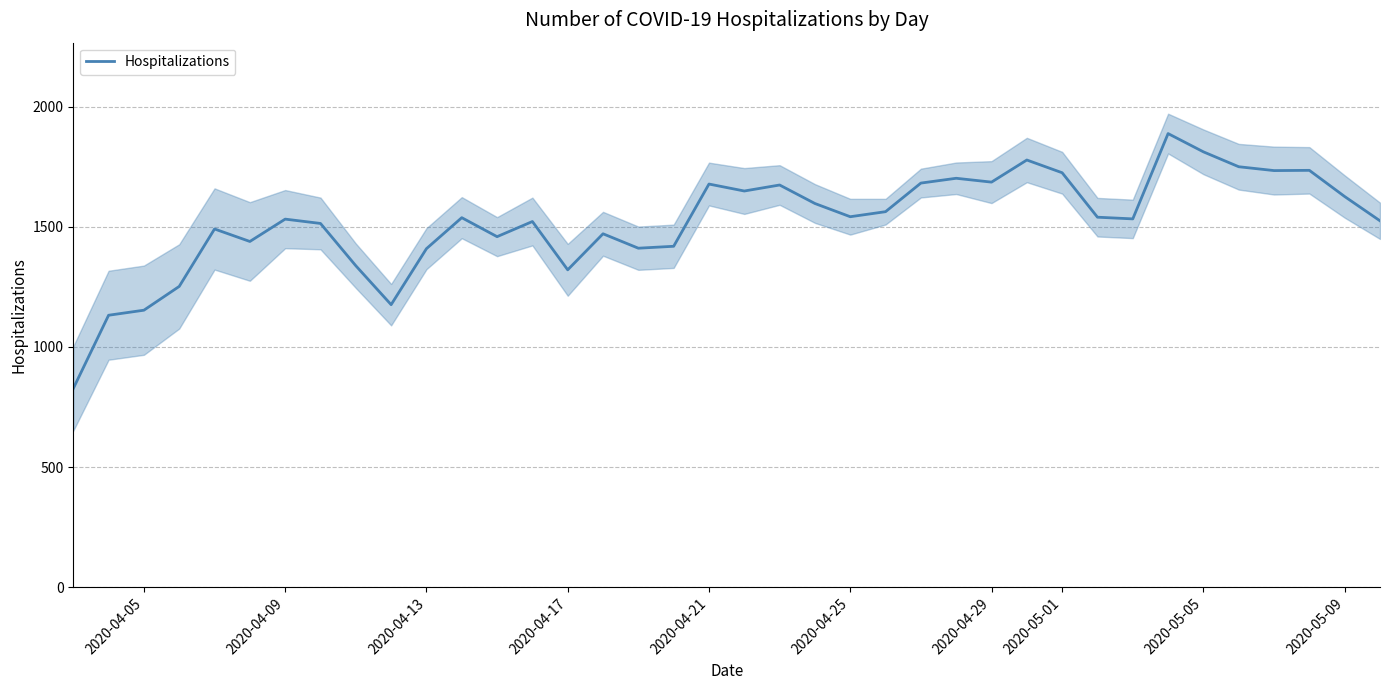

What is the greatest value displayed?

1888